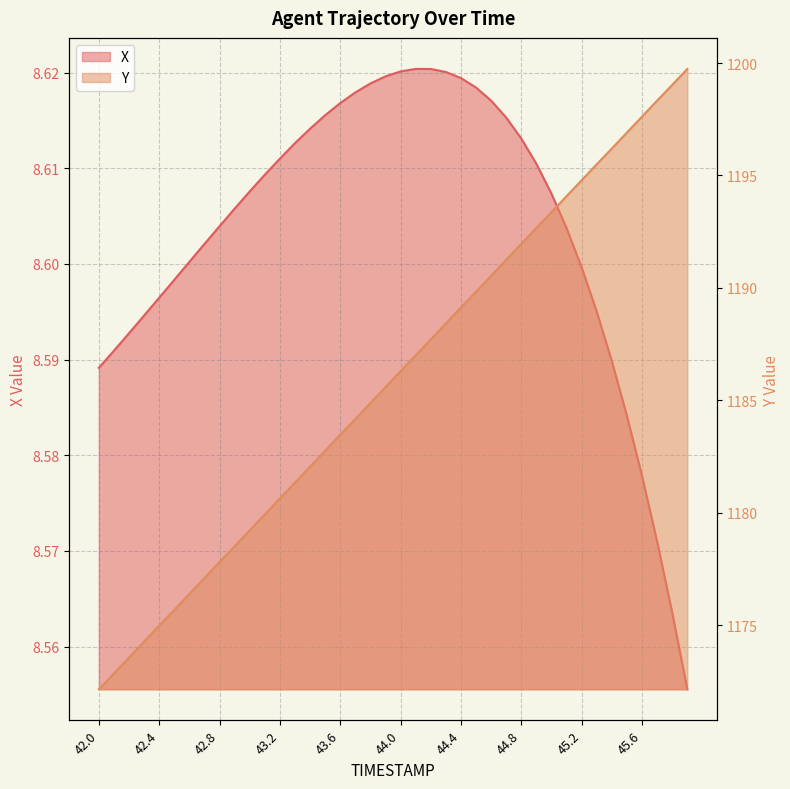

What is the approximate value of Y at 43.7?

1184.2